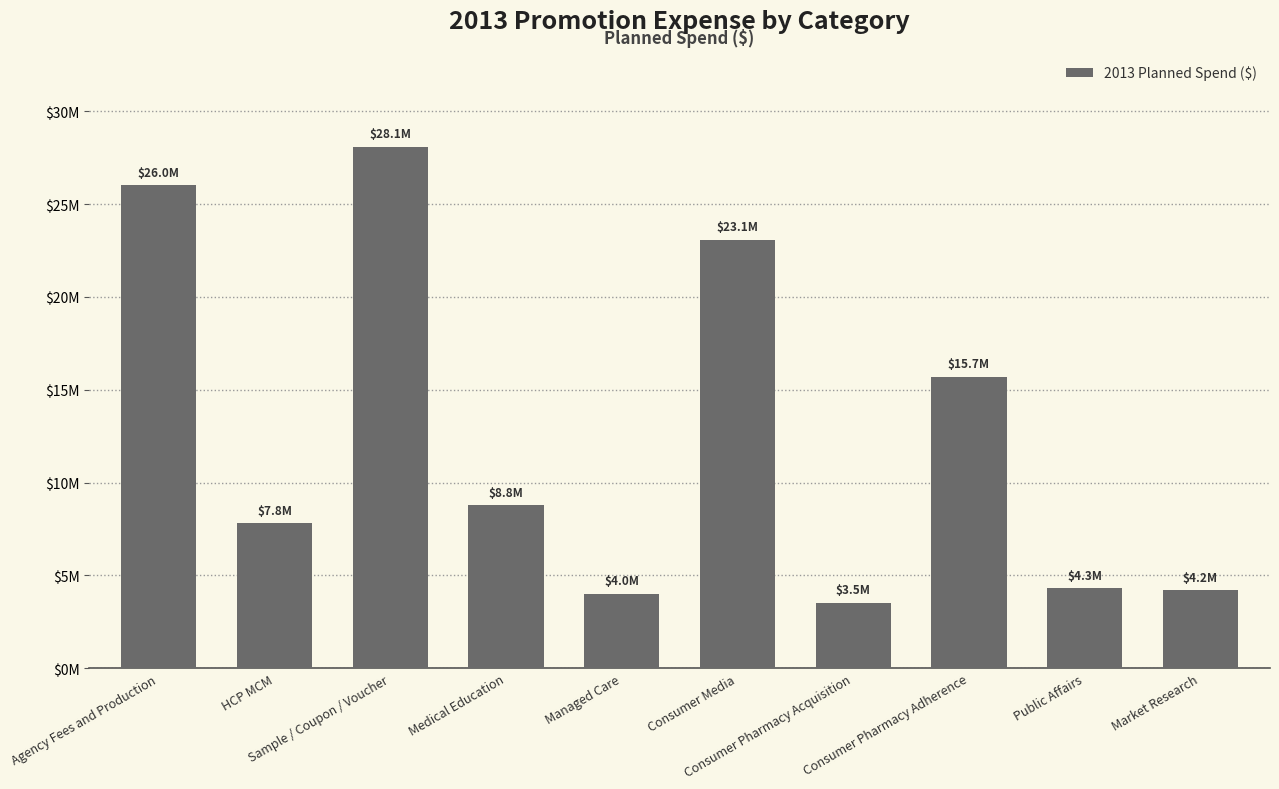

What is the label of the 5th bar from the right?

Consumer Media